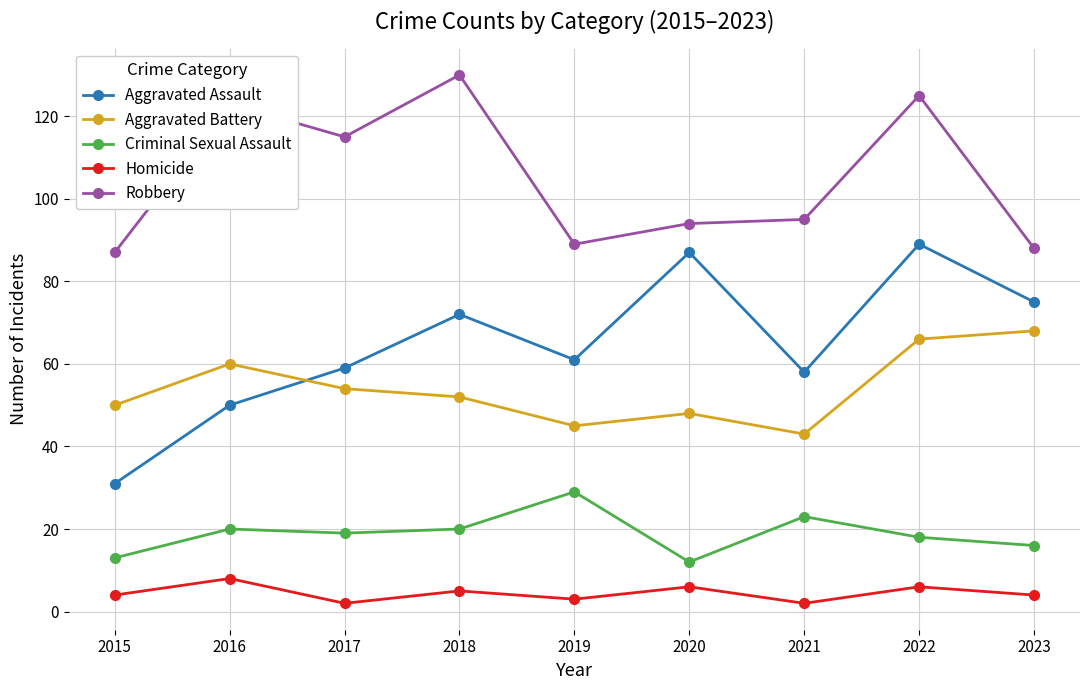

How many lines are shown in the chart?

5